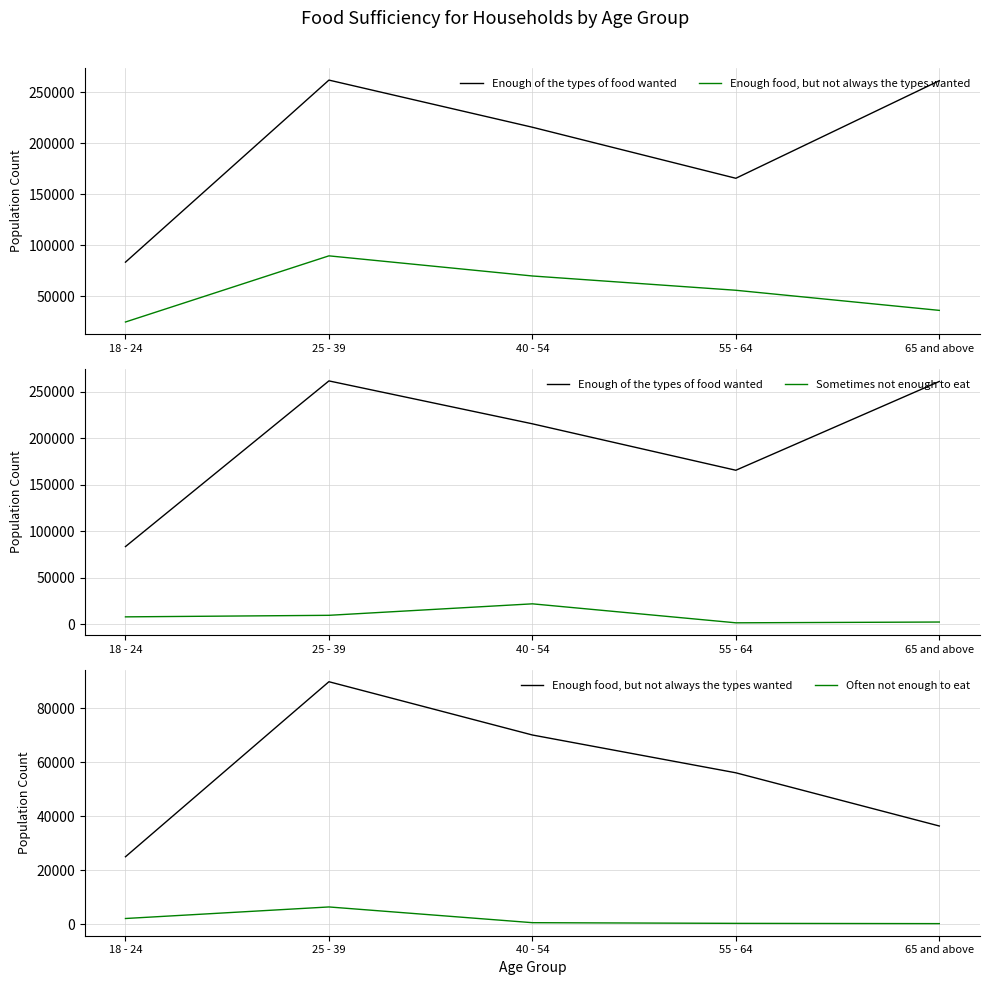

Reading right to left, what are all the values shown in this chart?

Enough of the types of food wanted: 261302	165740	215717	261886	83595
Enough food, but not always the types wanted: 36375	56066	70055	89772	24994
Sometimes not enough to eat: 2399	1559	21983	9626	7967
Often not enough to eat: 244	344	594	6417	2140